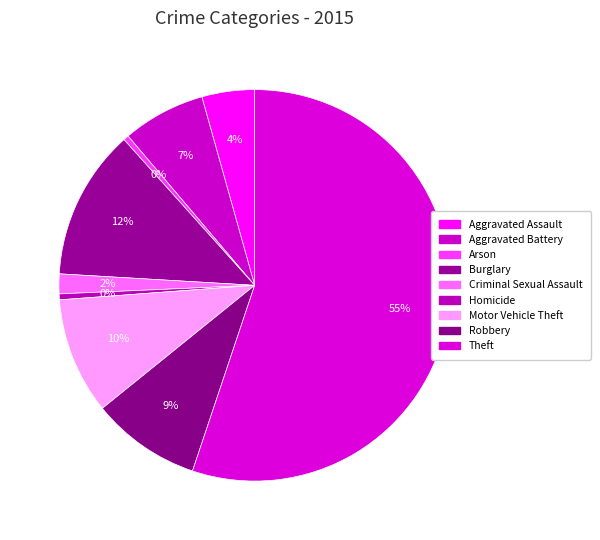

Is there any slice that represents more than half of the pie?

Yes